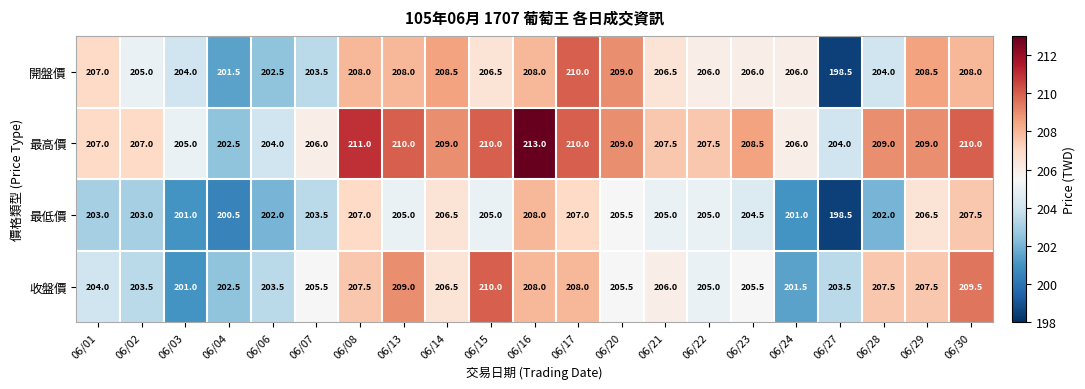

What is the maximum value shown in the chart?

213.0